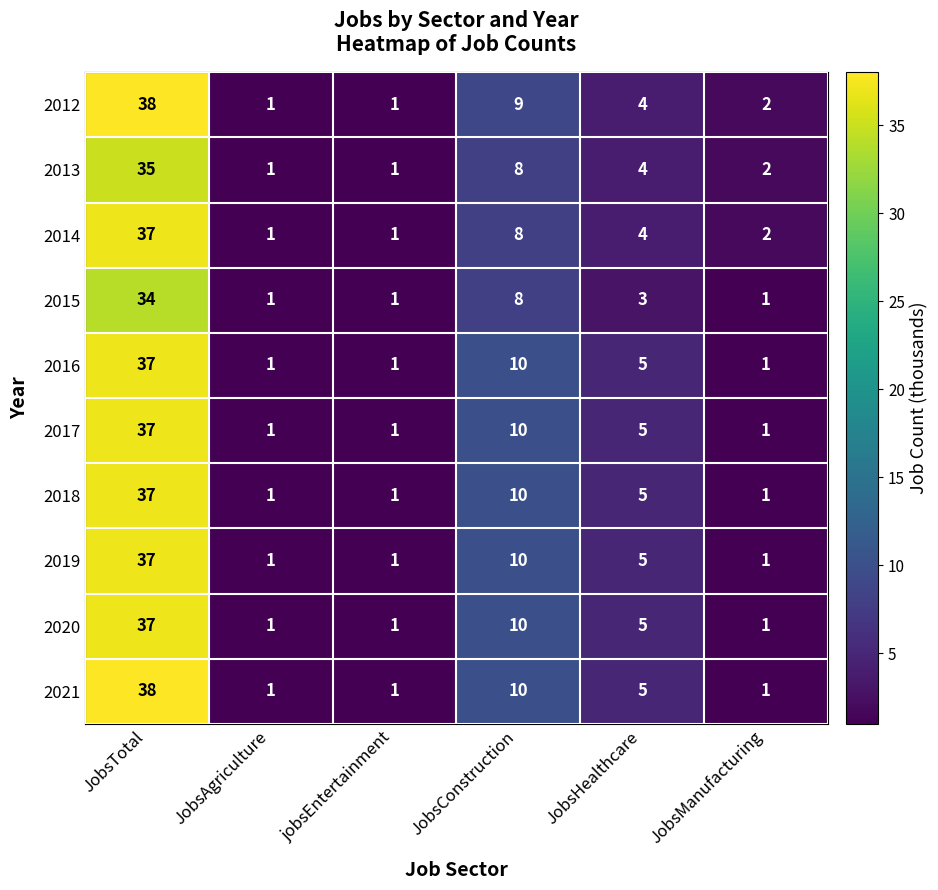

What is the sum of the 2012 values at JobsHealthcare and JobsAgriculture?

5